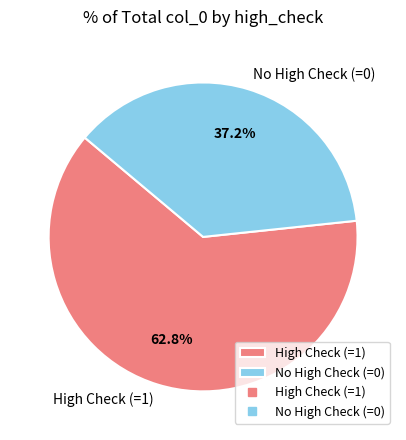

Between No High Check (=0) and High Check (=1), which is larger?

High Check (=1)